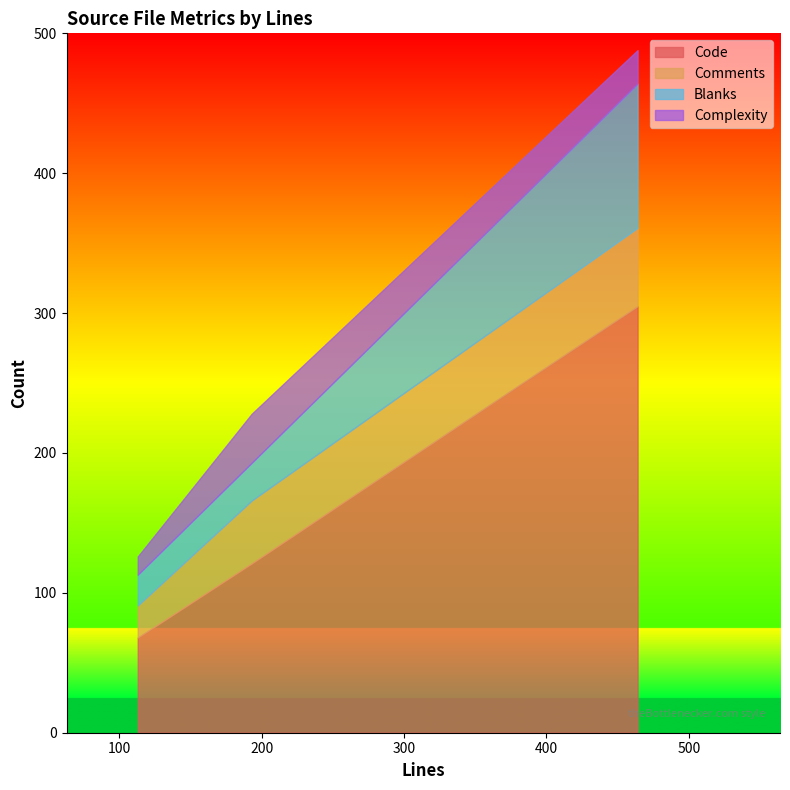

What is the minimum value for Code?

68